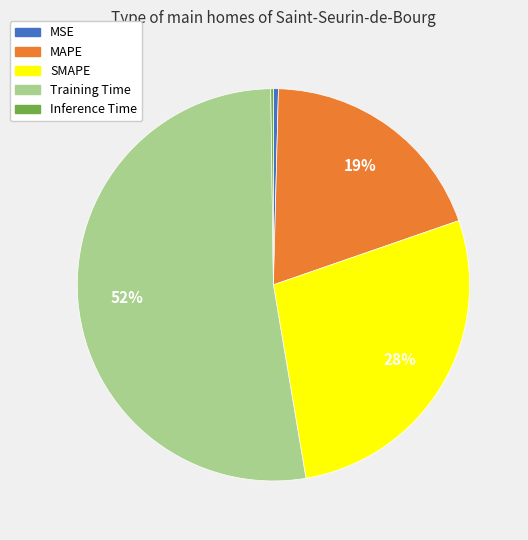

What is the largest slice in the pie chart?

Training Time